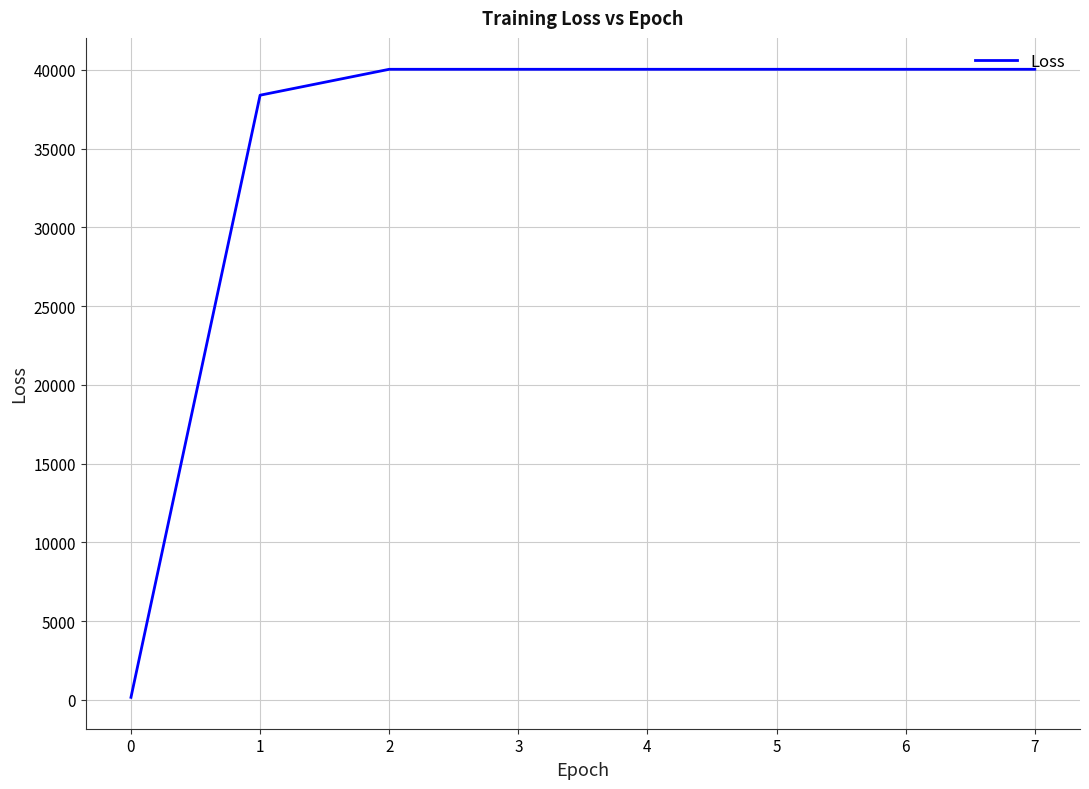

What is the maximum value shown in the chart?

40038.1